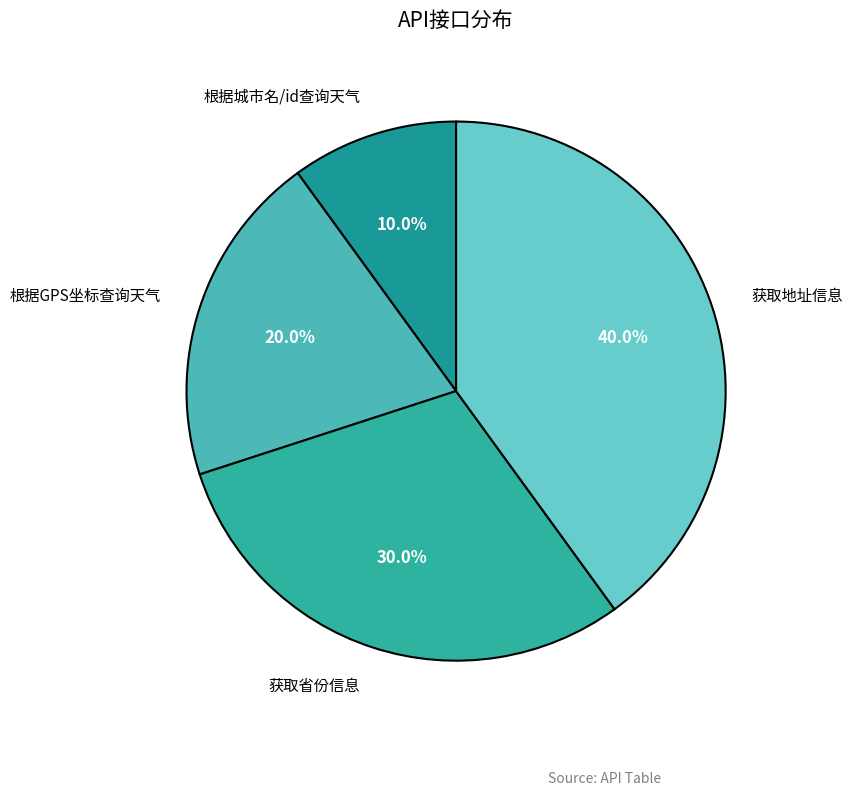

Is it true that 根据城市名/id查询天气 is 2% of the pie?

False